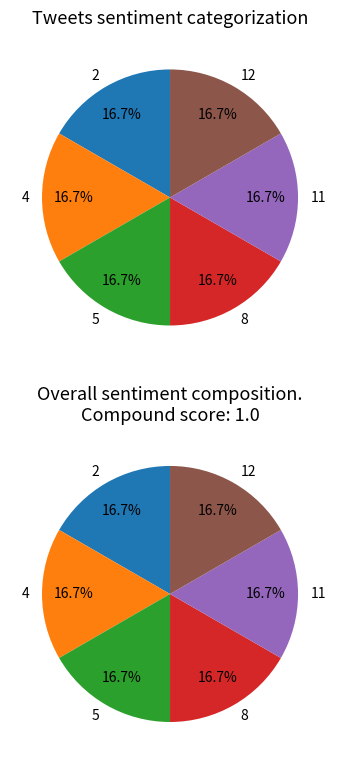

How much of the chart is everything except 2?

83.3%